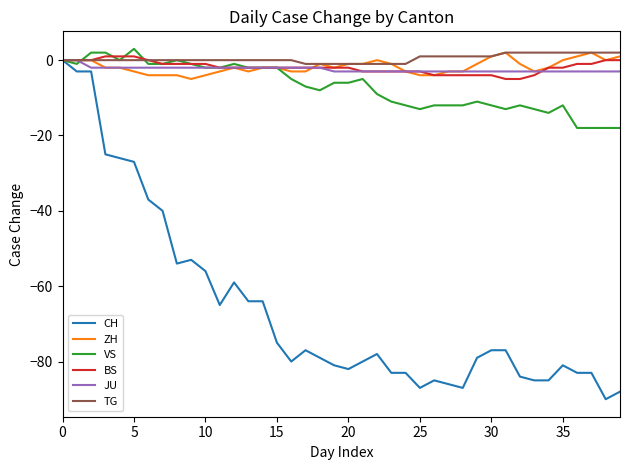

Reading left to right, extract all data points from this chart.

CH: 0	-3	-3	-25	-26	-27	-37	-40	-54	-53	-56	-65	-59	-64	-64	-75	-80	-77	-79	-81	-82	-80	-78	-83	-83	-87	-85	-86	-87	-79	-77	-77	-84	-85	-85	-81	-83	-83	-90	-88
ZH: 0	0	0	-2	-2	-3	-4	-4	-4	-5	-4	-3	-2	-3	-2	-2	-3	-3	-1	-2	-1	-1	0	-1	-3	-4	-4	-3	-3	-1	1	2	-1	-3	-2	0	1	2	0	1
VS: 0	-1	2	2	0	3	-1	-1	0	-1	-2	-2	-1	-2	-2	-2	-5	-7	-8	-6	-6	-5	-9	-11	-12	-13	-12	-12	-12	-11	-12	-13	-12	-13	-14	-12	-18	-18	-18	-18
BS: 0	0	0	1	1	1	0	-1	-1	-1	-1	-2	-2	-2	-2	-2	-2	-2	-2	-2	-2	-3	-3	-3	-3	-3	-4	-4	-4	-4	-4	-5	-5	-4	-2	-2	-1	-1	0	0
JU: 0	0	-2	-2	-2	-2	-2	-2	-2	-2	-2	-2	-2	-2	-2	-2	-2	-2	-2	-3	-3	-3	-3	-3	-3	-3	-3	-3	-3	-3	-3	-3	-3	-3	-3	-3	-3	-3	-3	-3
TG: 0	0	0	0	0	0	0	0	0	0	0	0	0	0	0	0	0	-1	-1	-1	-1	-1	-1	-1	-1	1	1	1	1	1	1	2	2	2	2	2	2	2	2	2